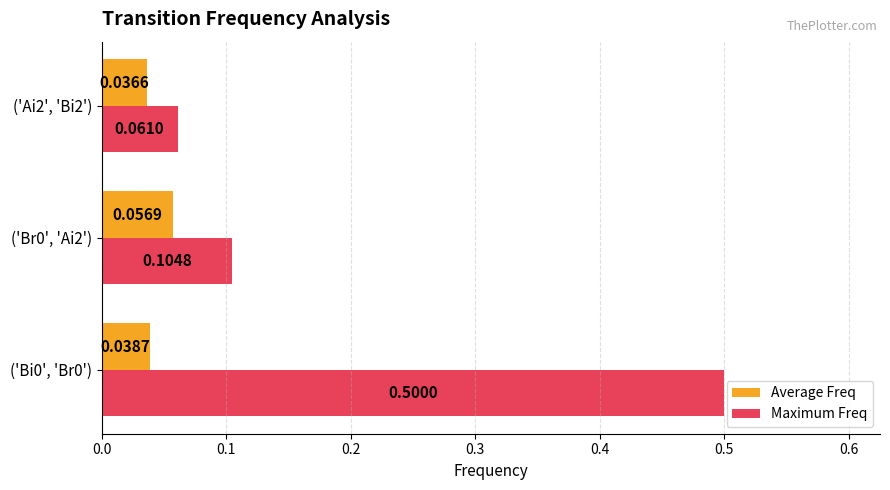

At how many categories does at least one series exceed 0?

3